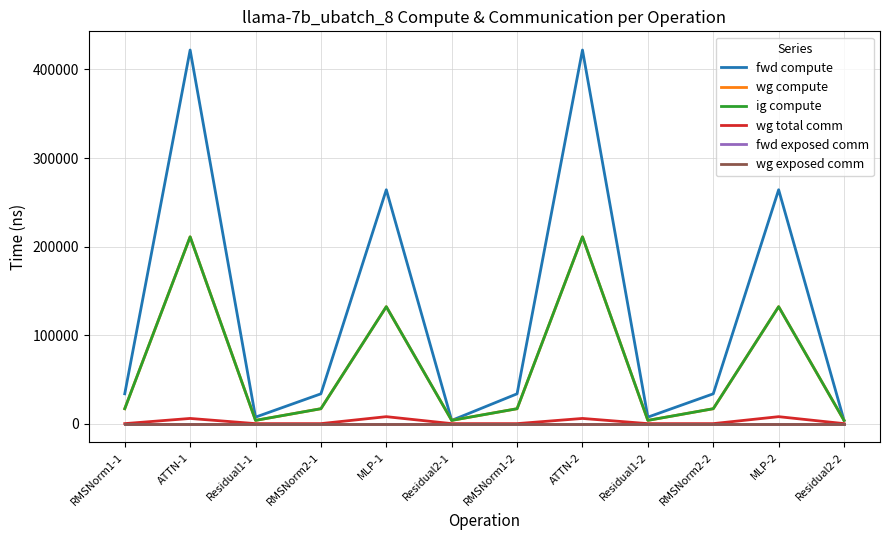

Which category has the highest value across all series?

ATTN-1